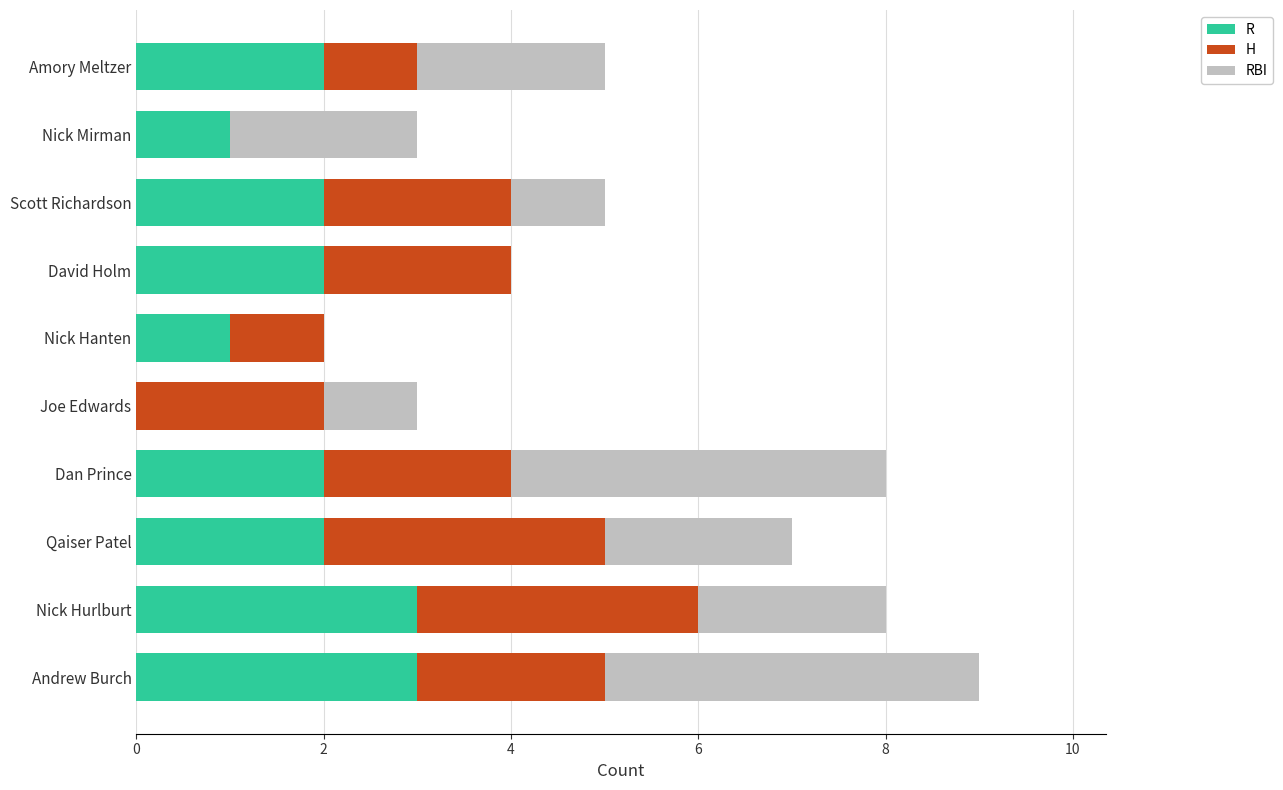

What is the total value across all series at Andrew Burch?

9